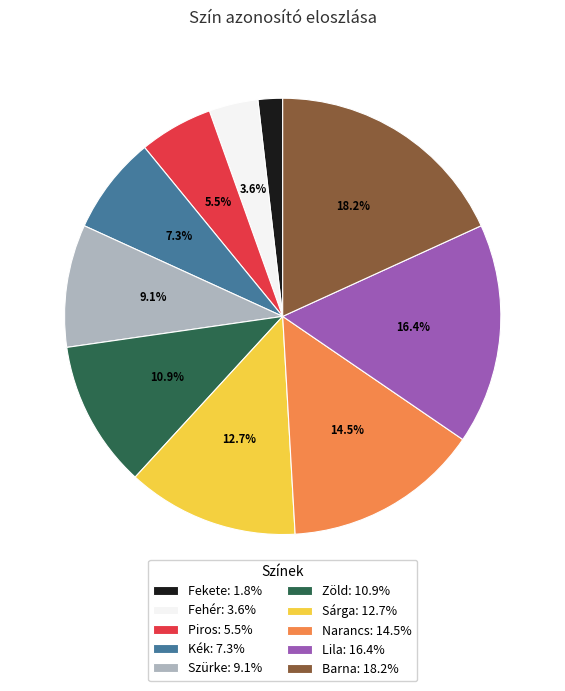

Count the number of slices in the pie.

10